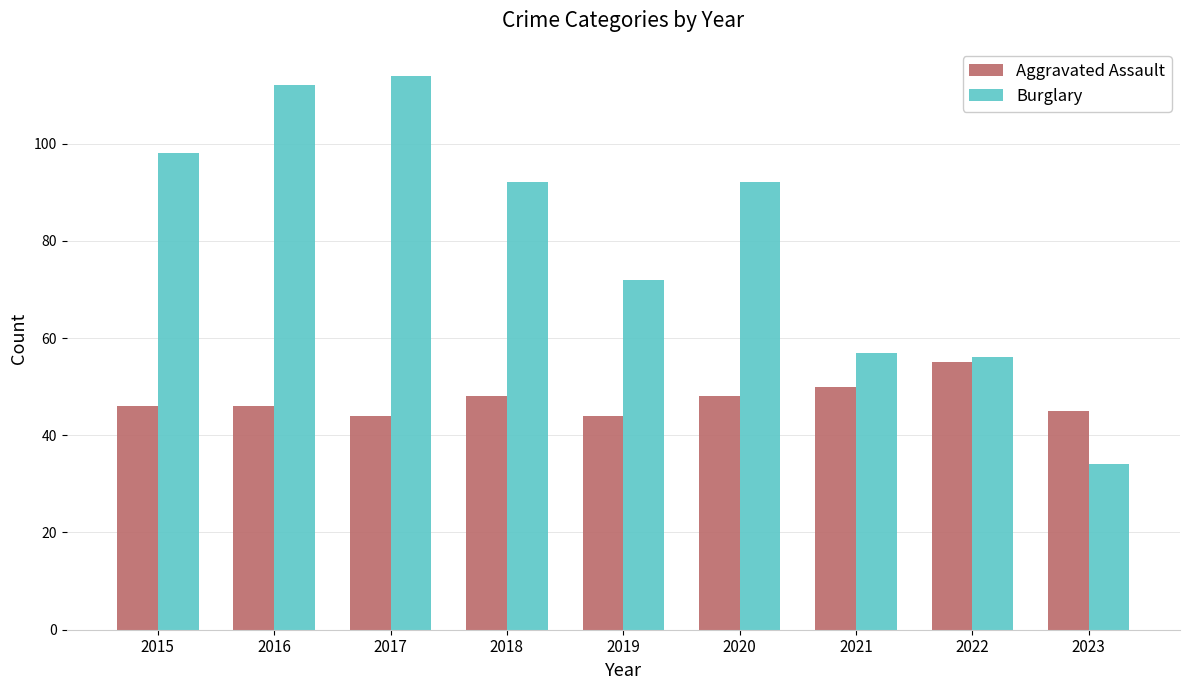

At 2022, list the series in order from smallest to largest.

Aggravated Assault, Burglary